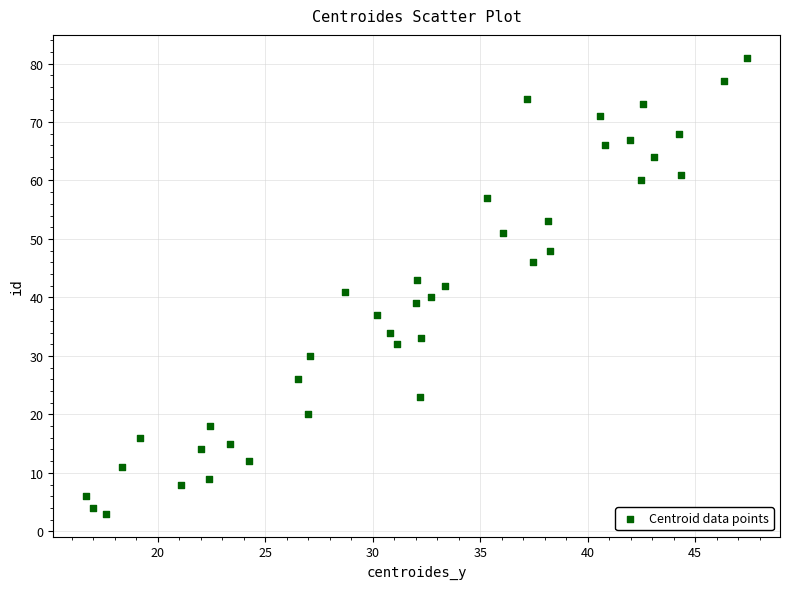

What is the range of Y values (max minus min)?

78